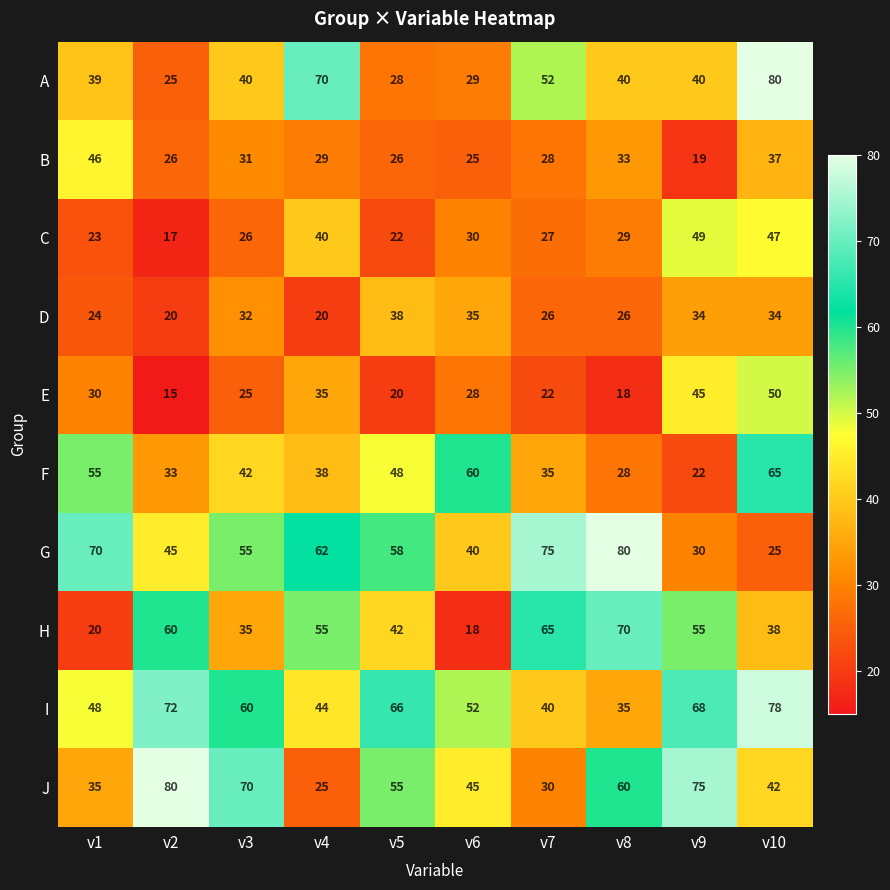

Is it true that J equals 14 at v7?

False